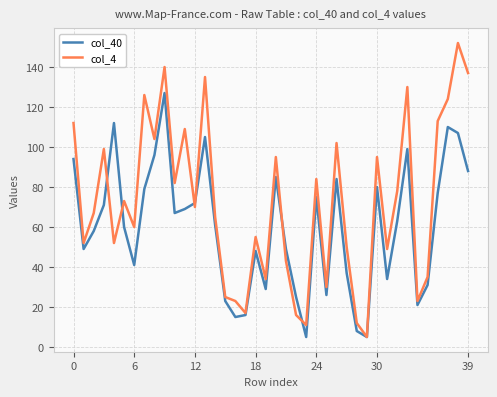

Rank the series by their average value, from highest to lowest.

col_4, col_40